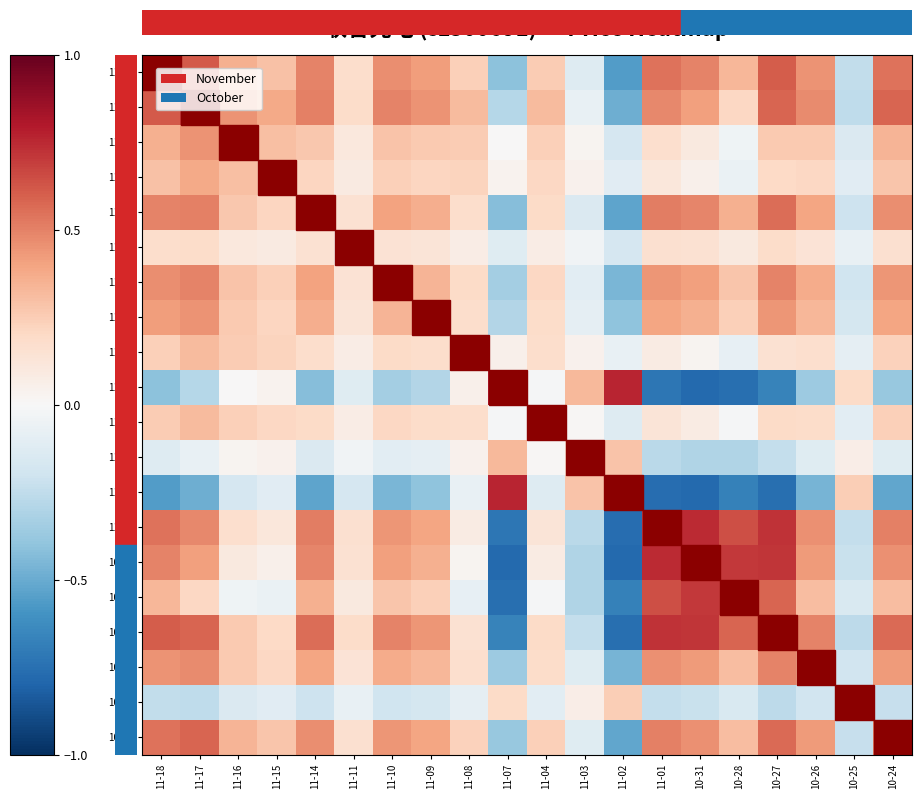

Which series has the largest range (max minus min)?

11-07